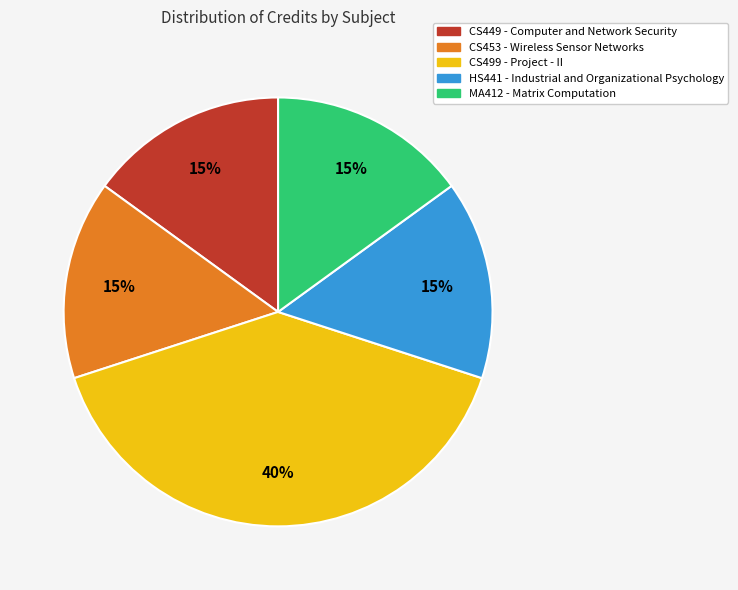

Is the sum of HS441 - Industrial and Organizational Psychology and CS453 - Wireless Sensor Networks greater than half?

No